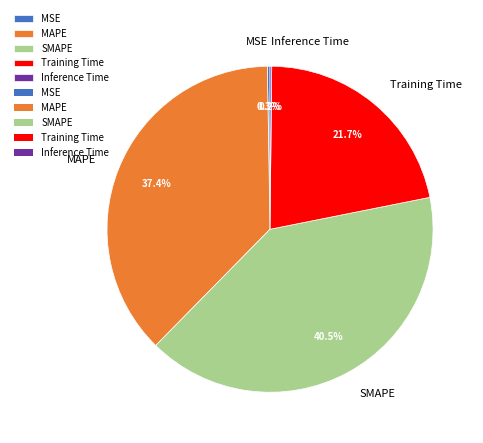

Does Training Time represent more than half of the total?

No